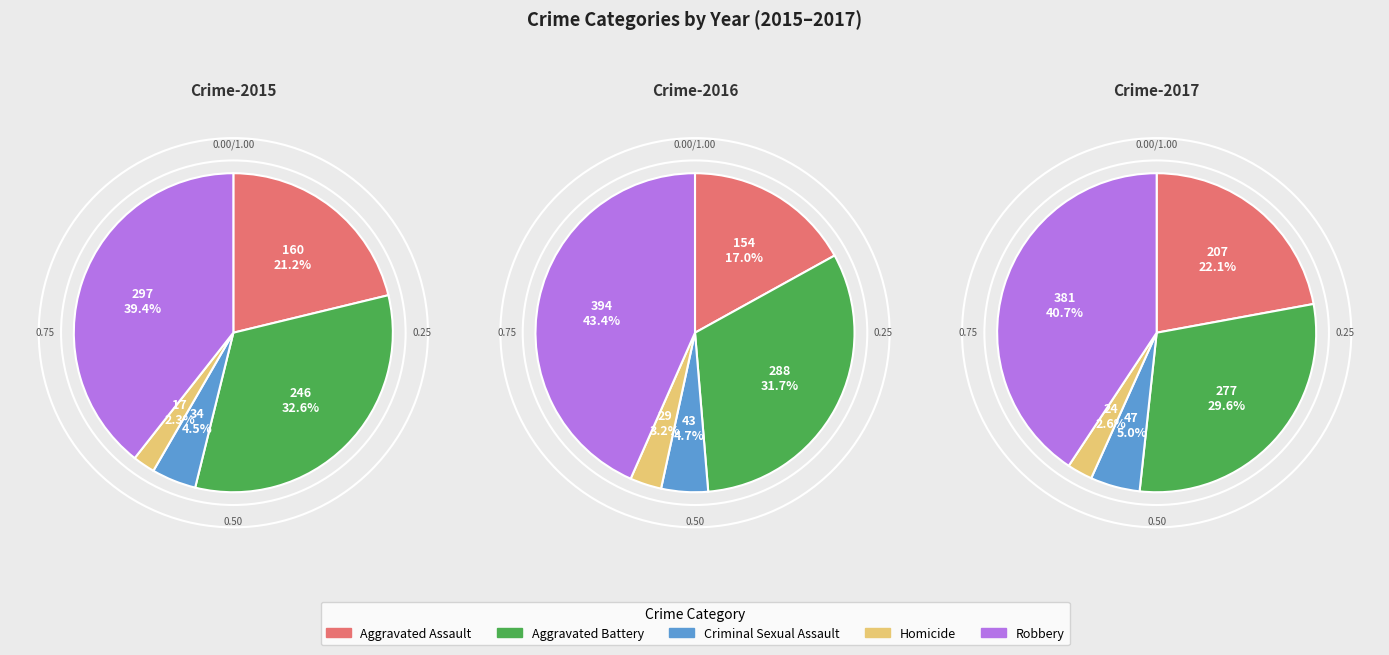

The Aggravated Assault slice represents 12% of the pie. True or false?

False